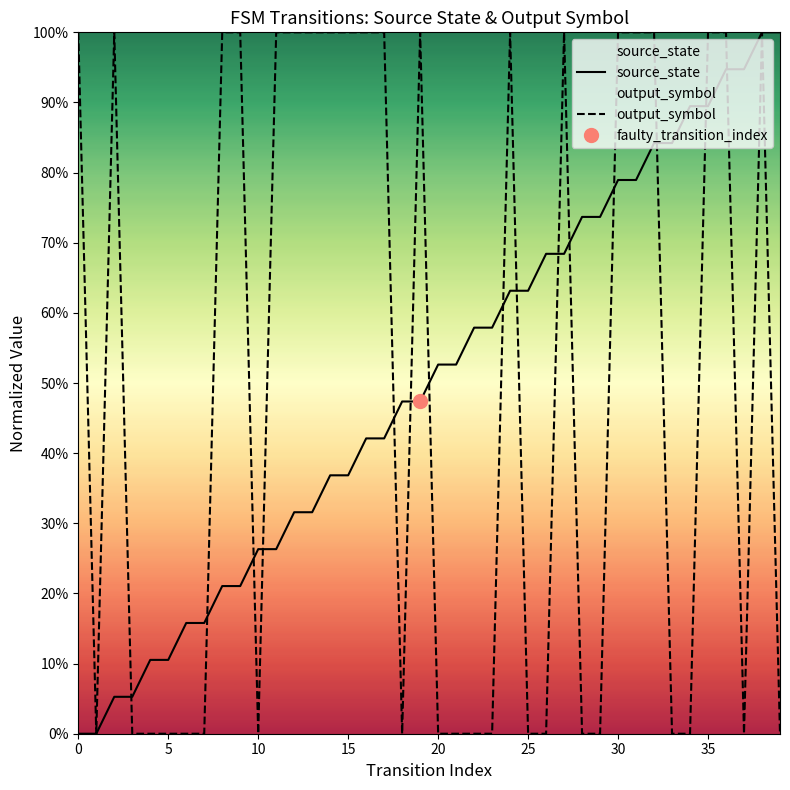

At which category does the chart reach its peak across all series?

38